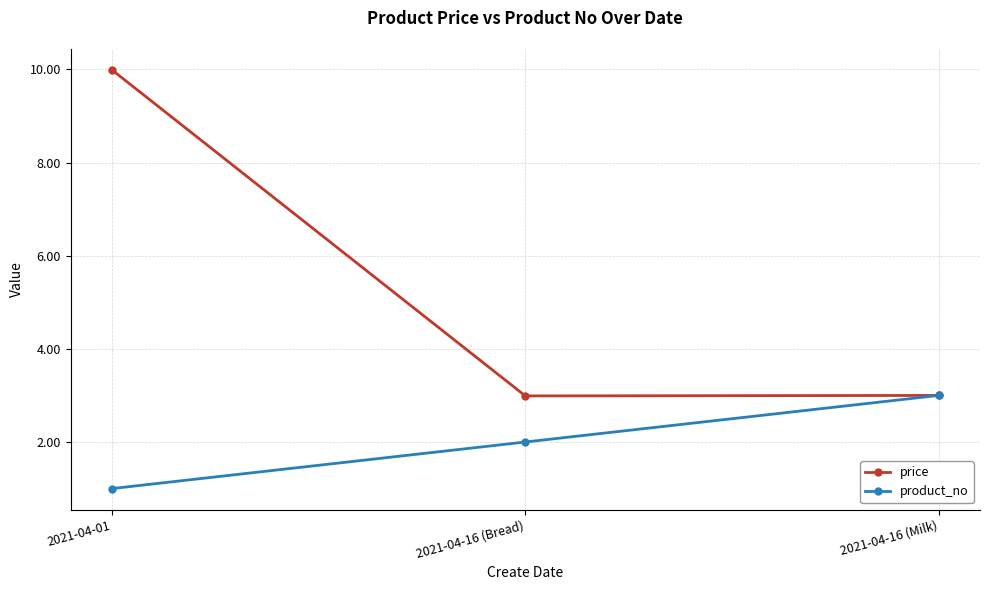

What value does the price series have at 2021-04-16 (Milk)?

3.0